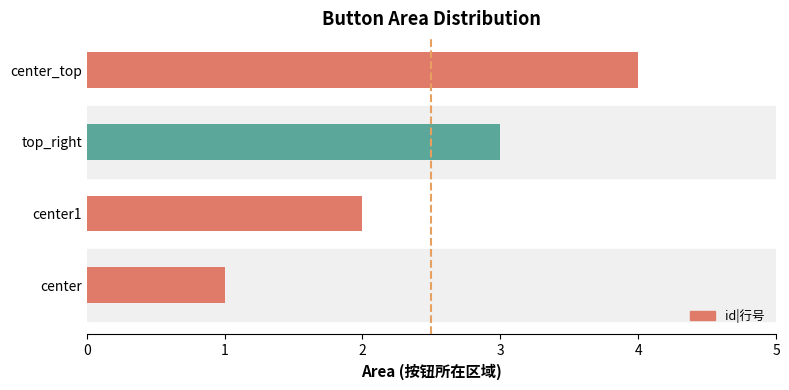

Is it true that the value at center_top is 2?

False